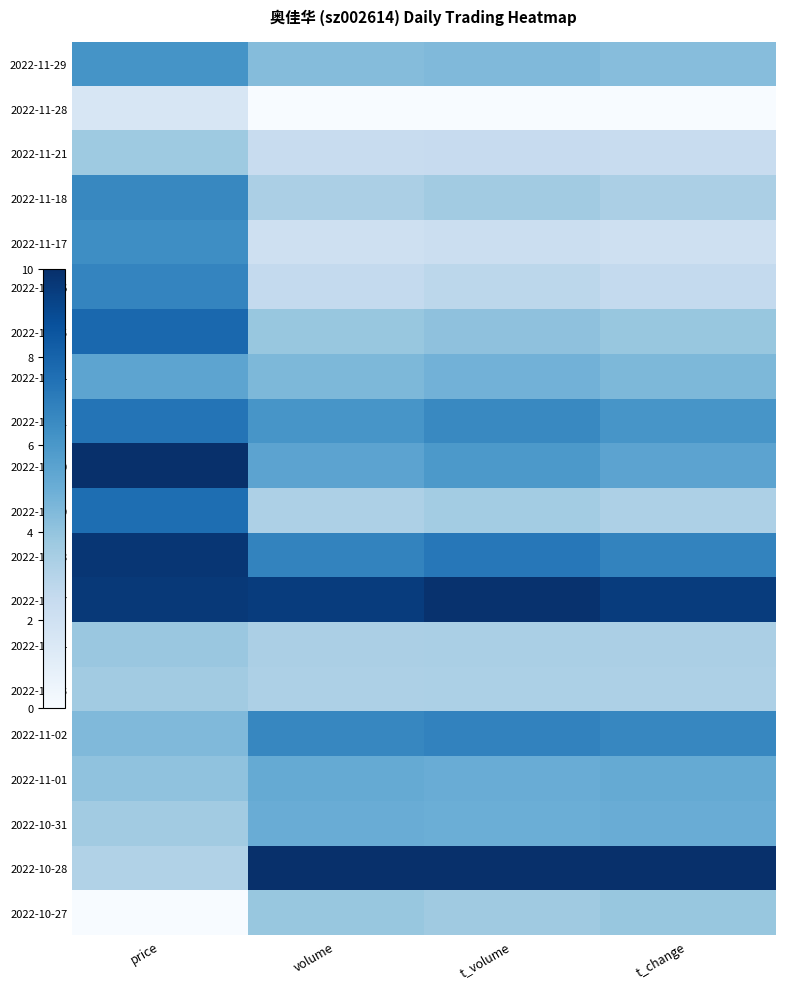

Count the number of categories in the chart.

4